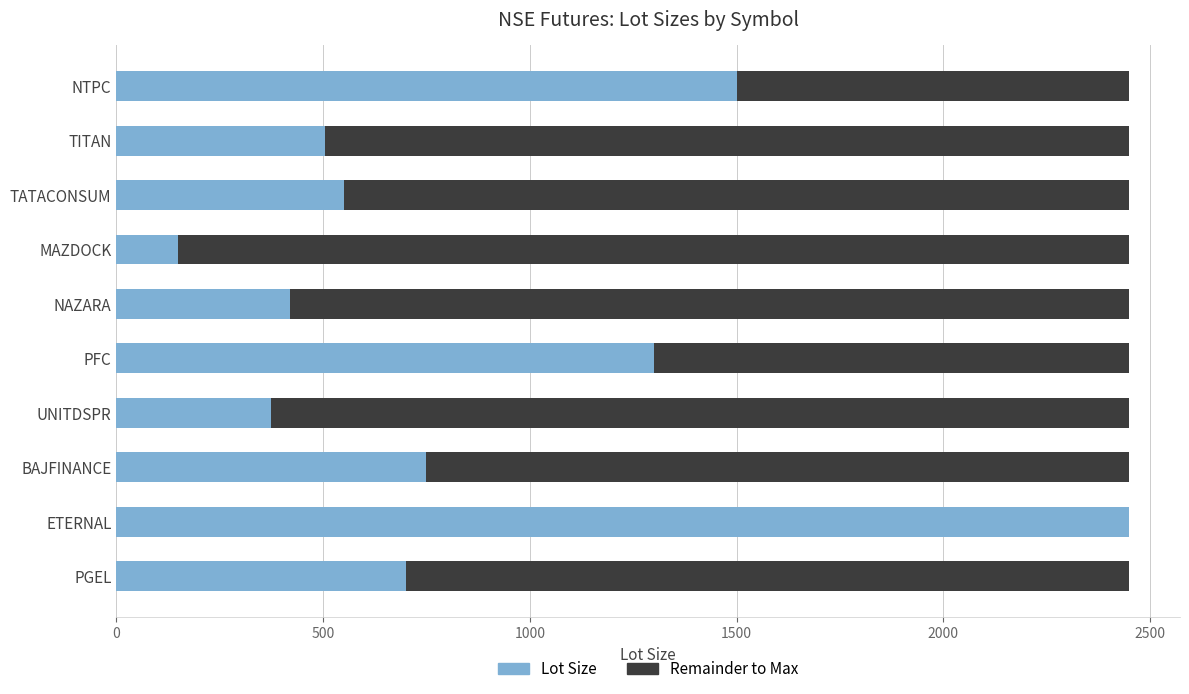

What is the sum of the Lot Size values at ETERNAL and TATACONSUM?

3000